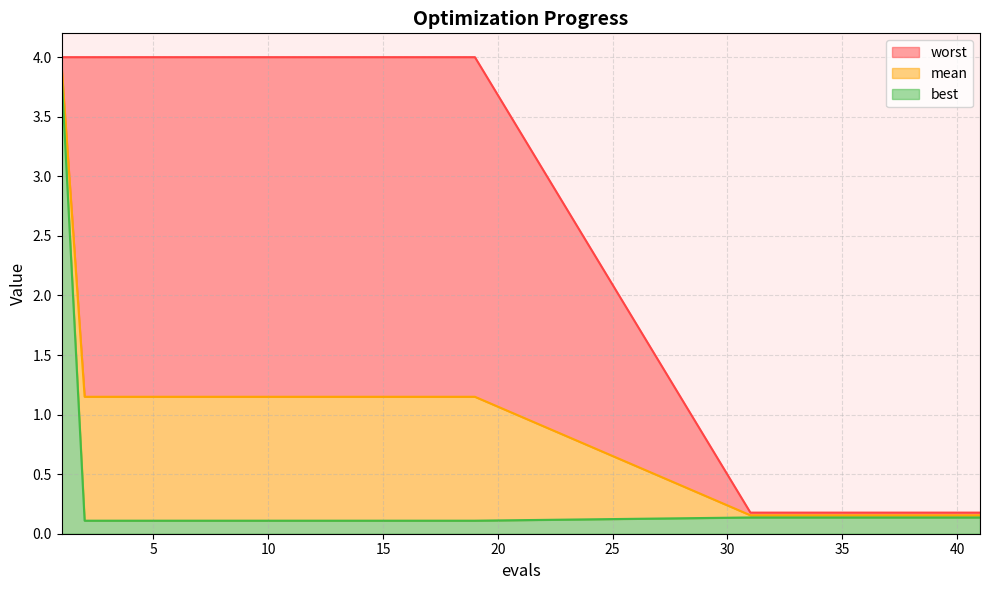

True or false: worst and mean cross at least once.

False